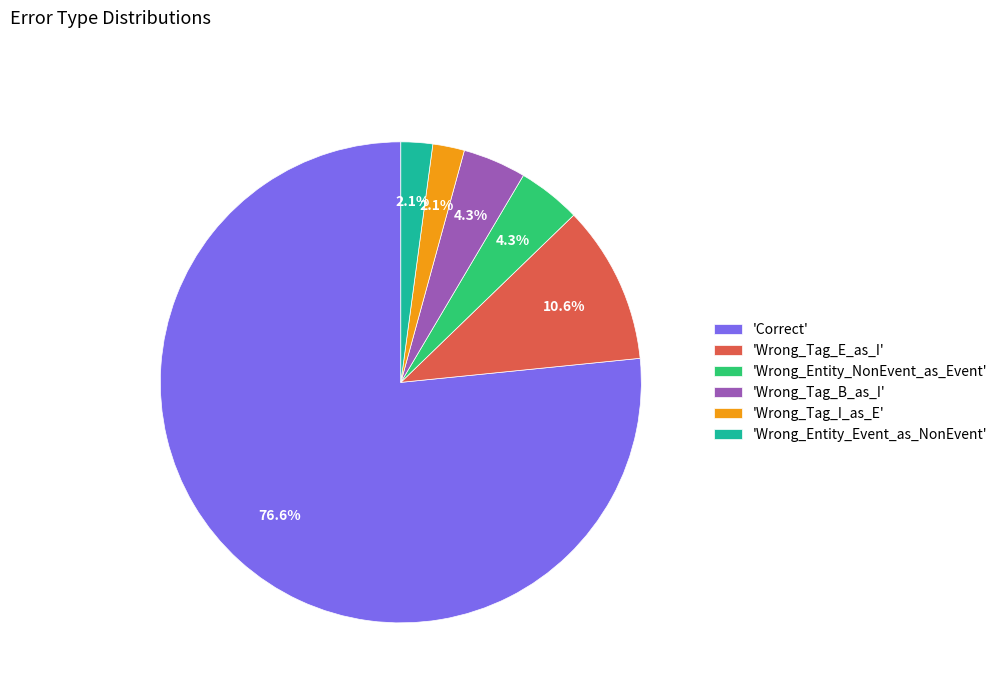

How many segments does this pie chart have?

6